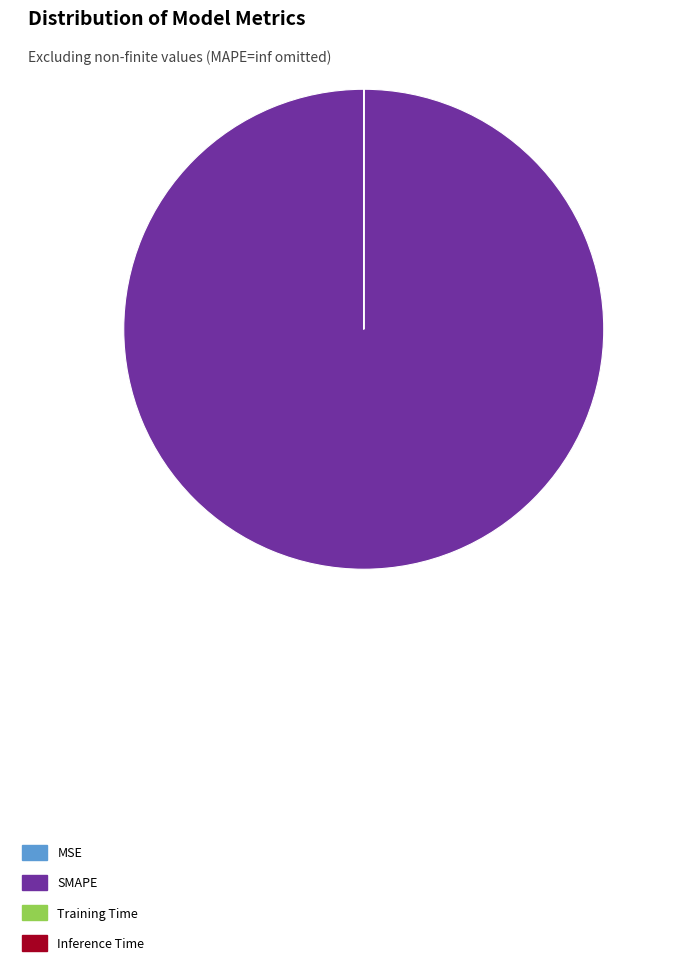

Which slice is the largest?

SMAPE